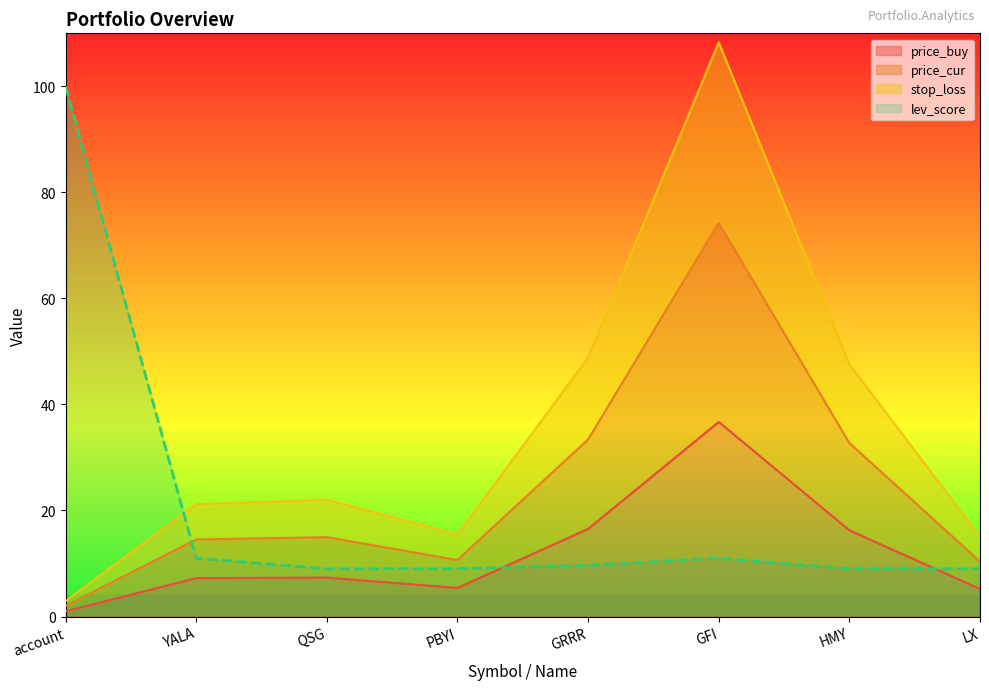

After their last crossing, which series has the higher values: price_buy or lev_score?

lev_score